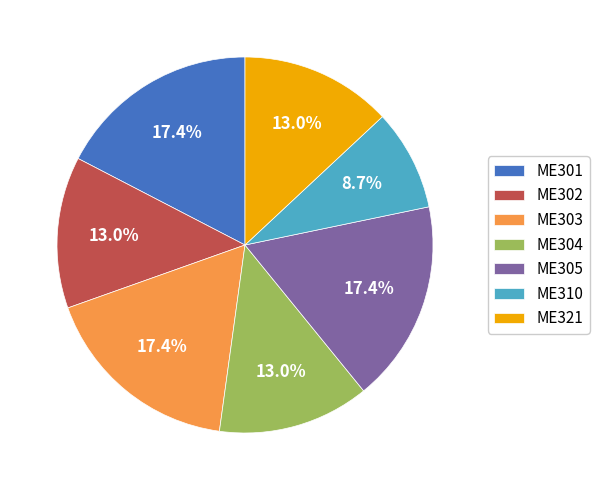

Is it true that ME310 is 9% of the pie?

True